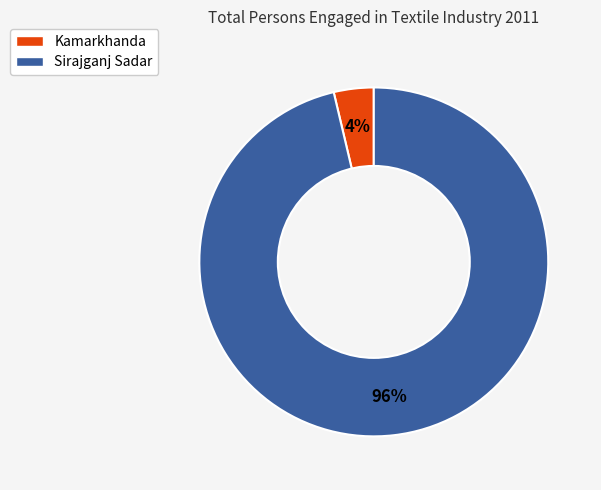

Which has a higher value, Sirajganj Sadar or Kamarkhanda?

Sirajganj Sadar